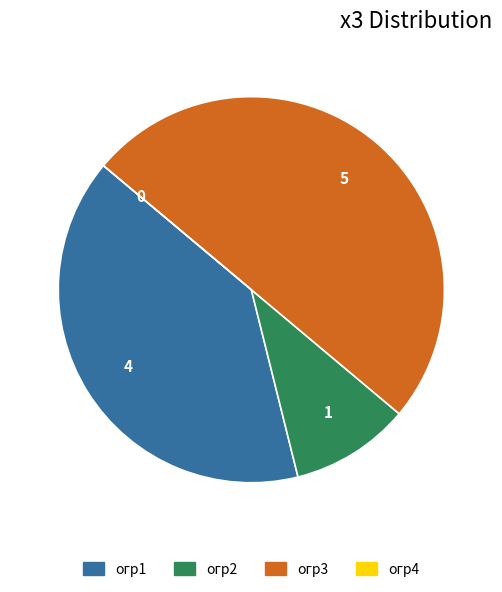

Approximately how many times larger is the value at огр1 compared to огр3?

0.8